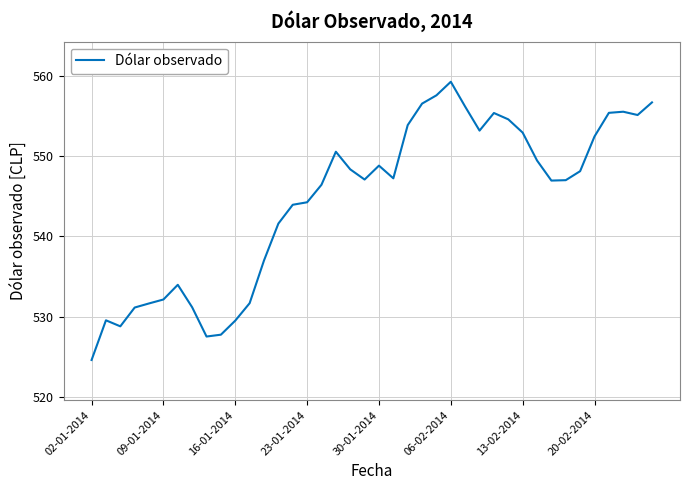

What is the difference between the maximum and minimum values?

34.6